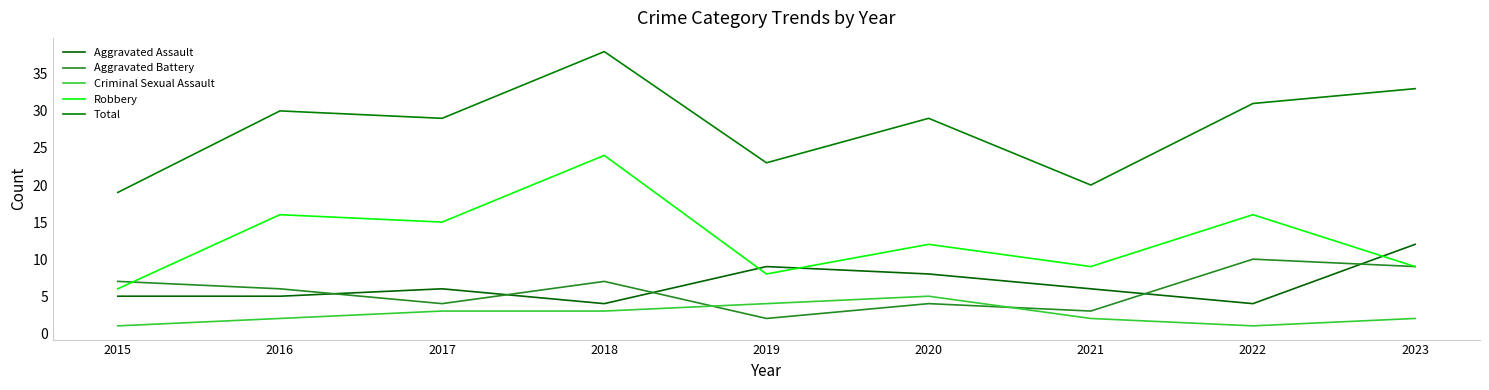

What is the smallest value displayed?

1